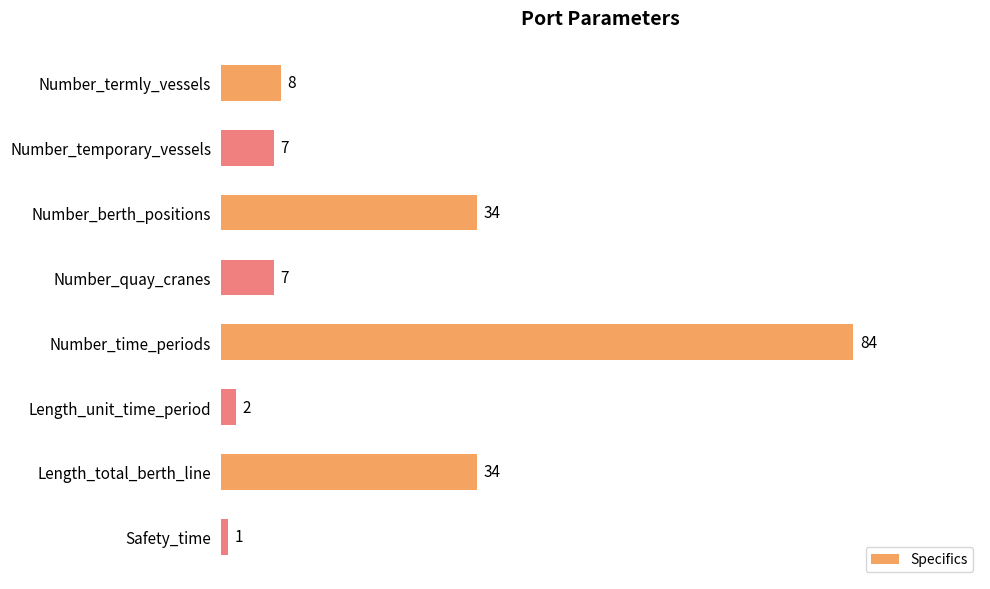

Read the value at Number_temporary_vessels, to the nearest 5.

5